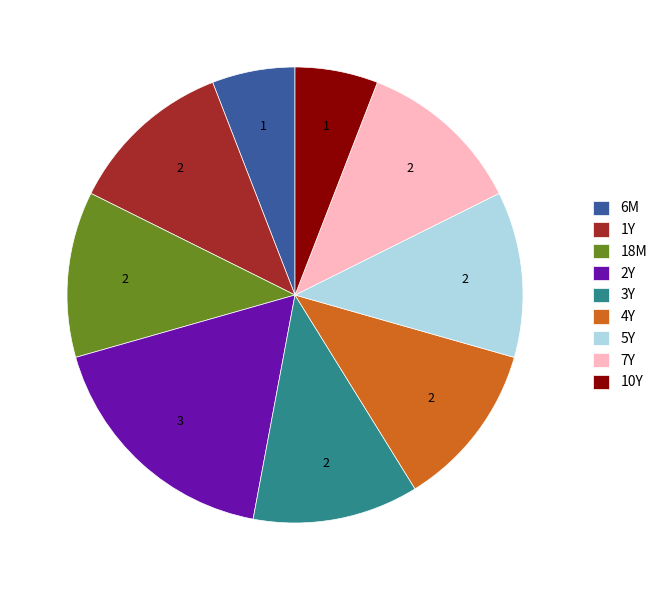

Is it true that 4Y is 12% of the pie?

True